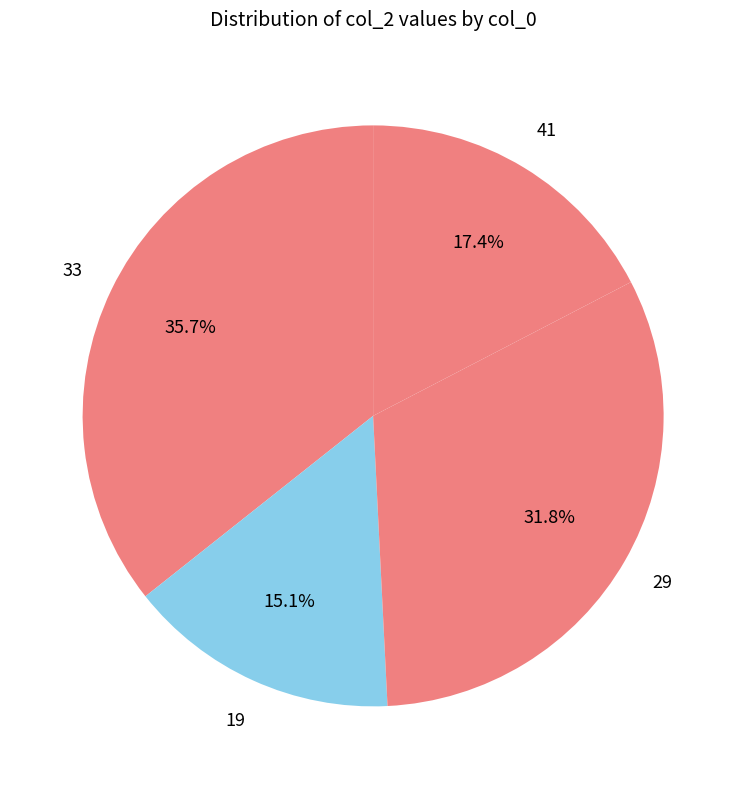

How many slices are in this pie chart?

4